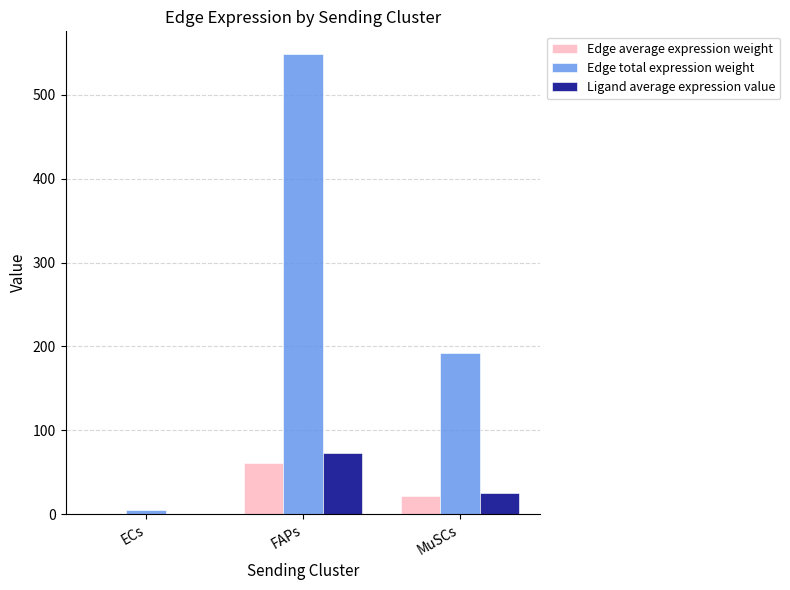

Is it true that Edge total expression weight equals 548.3 at FAPs?

True